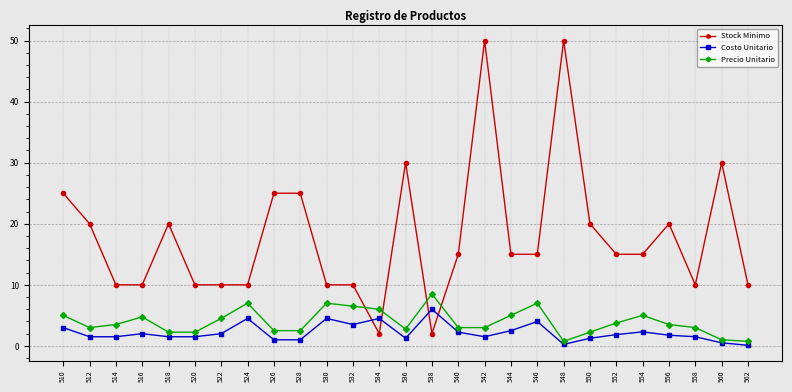

At how many categories does at least one series exceed 14?

16